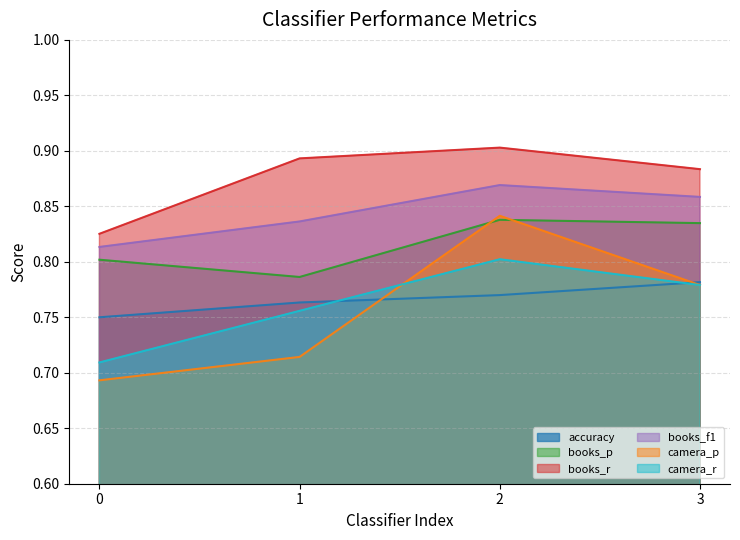

What is the total value across all series at 1?

4.7